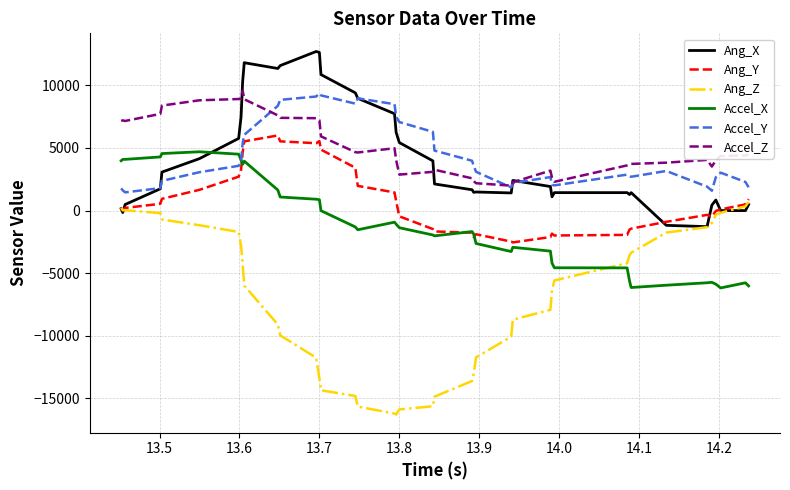

What is the smallest value displayed?

-16285